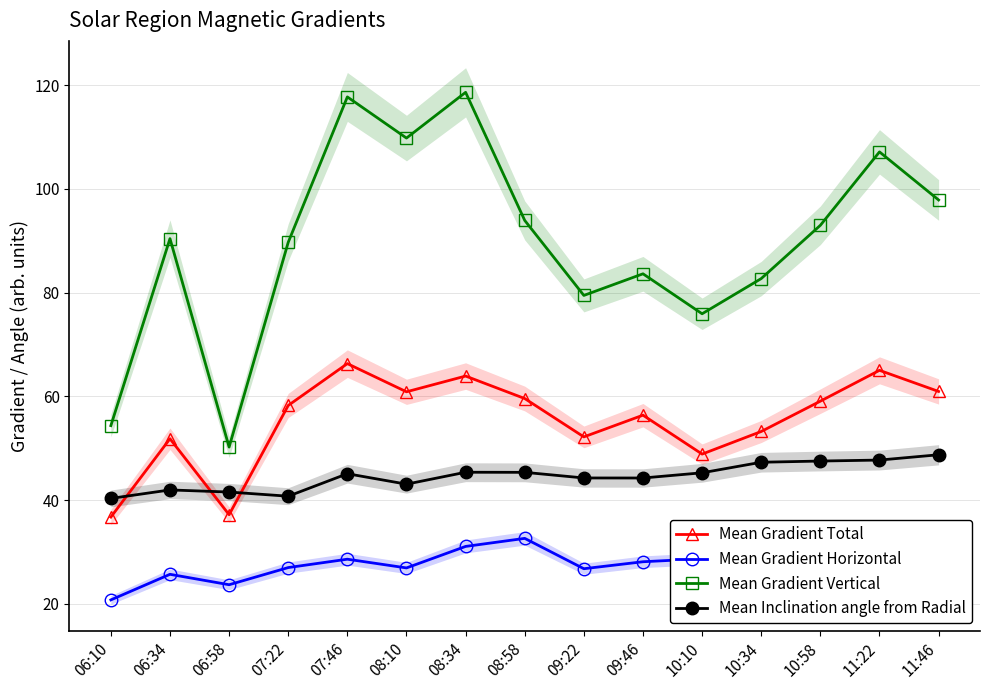

What is the difference between the Mean Inclination angle from Radial values at 11:46 and 08:34?

3.4